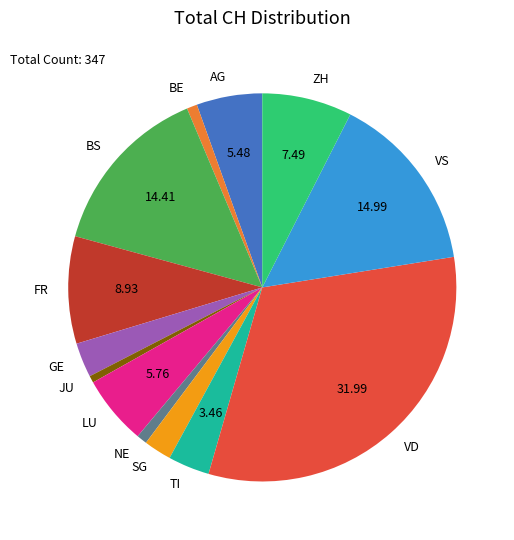

What is the ratio of the value at LU to the value at BS?

0.4